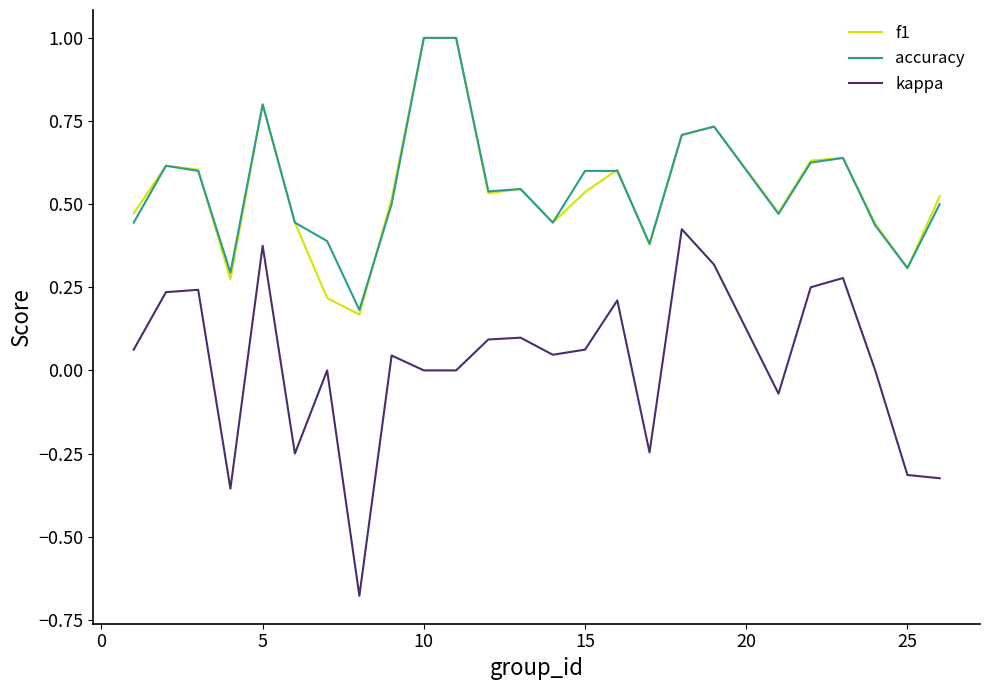

True or false: f1 has more than 2 points higher than both neighbors.

True